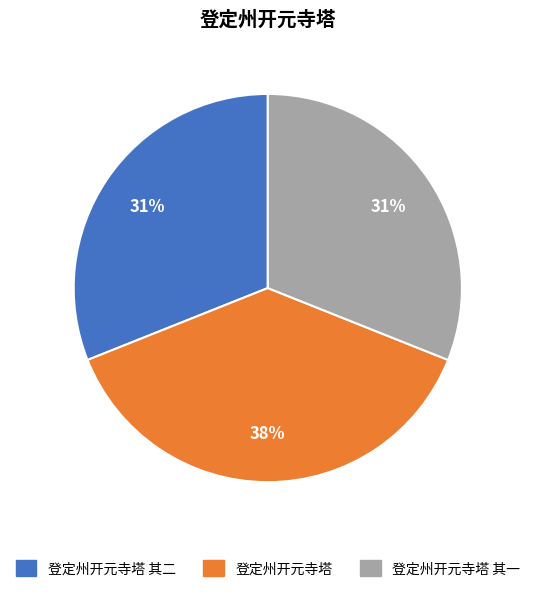

Which category has the biggest portion of the pie?

登定州开元寺塔